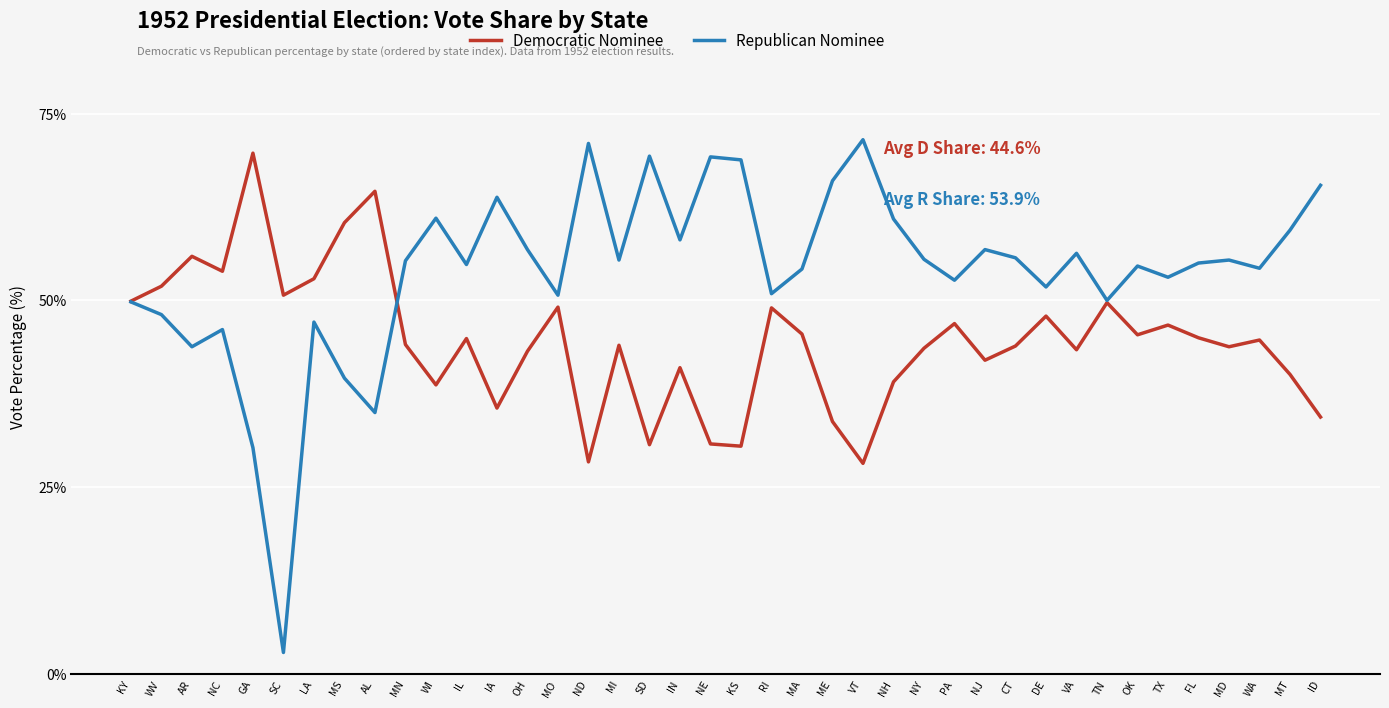

What position from the left is SD?

18